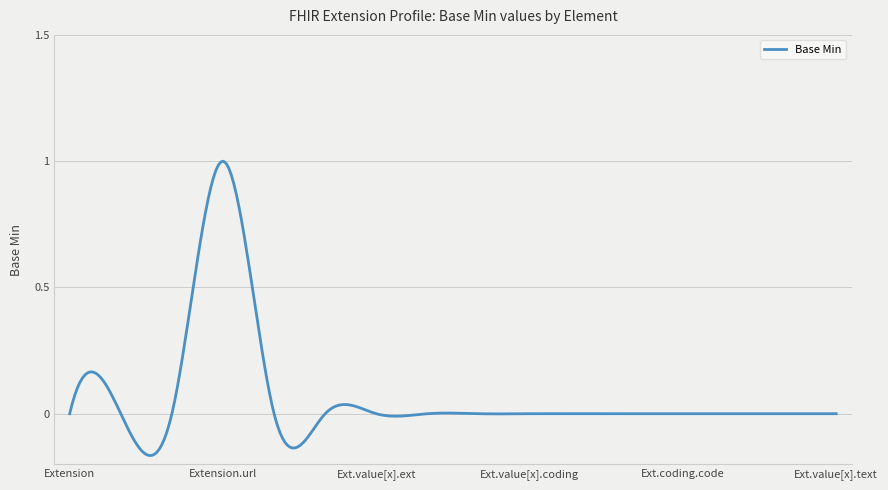

What is the difference between the maximum and minimum values?

1.2